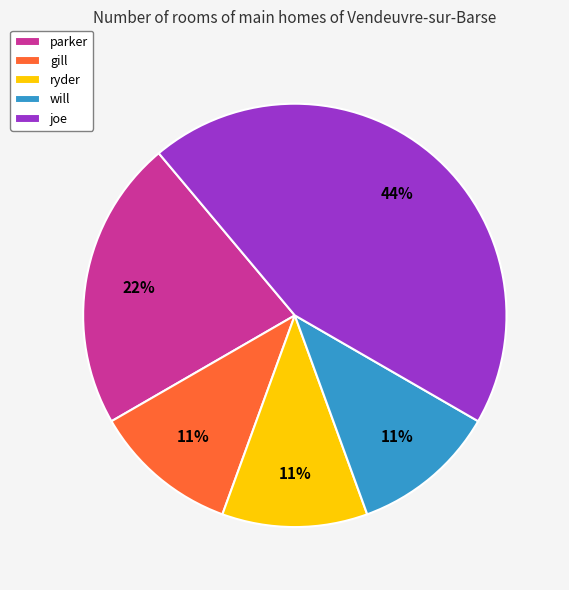

To the nearest percent, what is the difference between the largest and smallest slice percentages?

33%